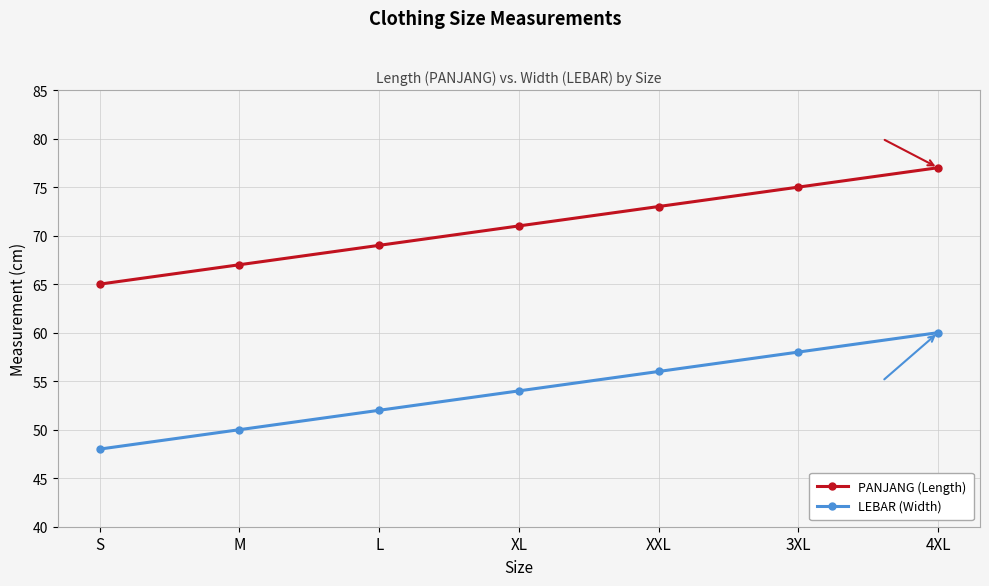

What is the sum of the LEBAR (Width) values at M and L?

102